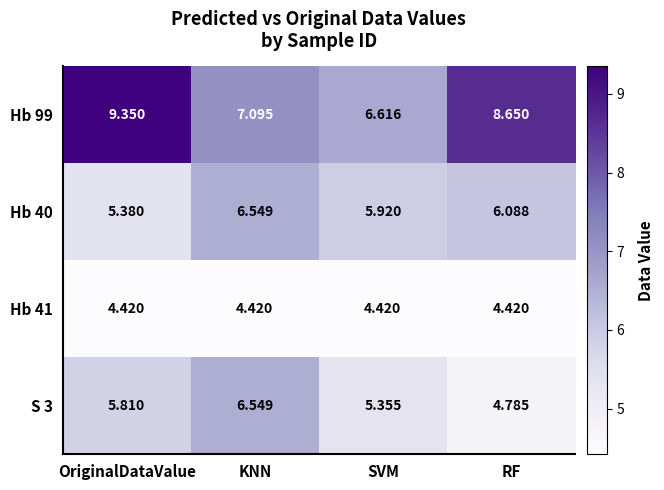

Is the value of S 3 at RF greater than the value of Hb 40 at KNN?

No